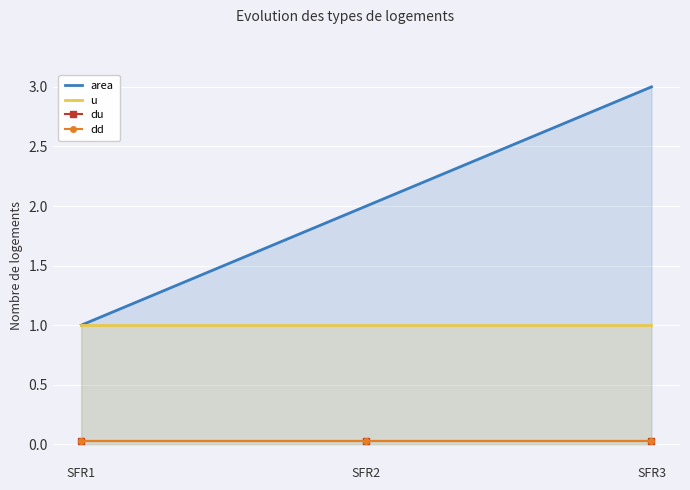

Is it true that u equals 0.7 at SFR3?

False